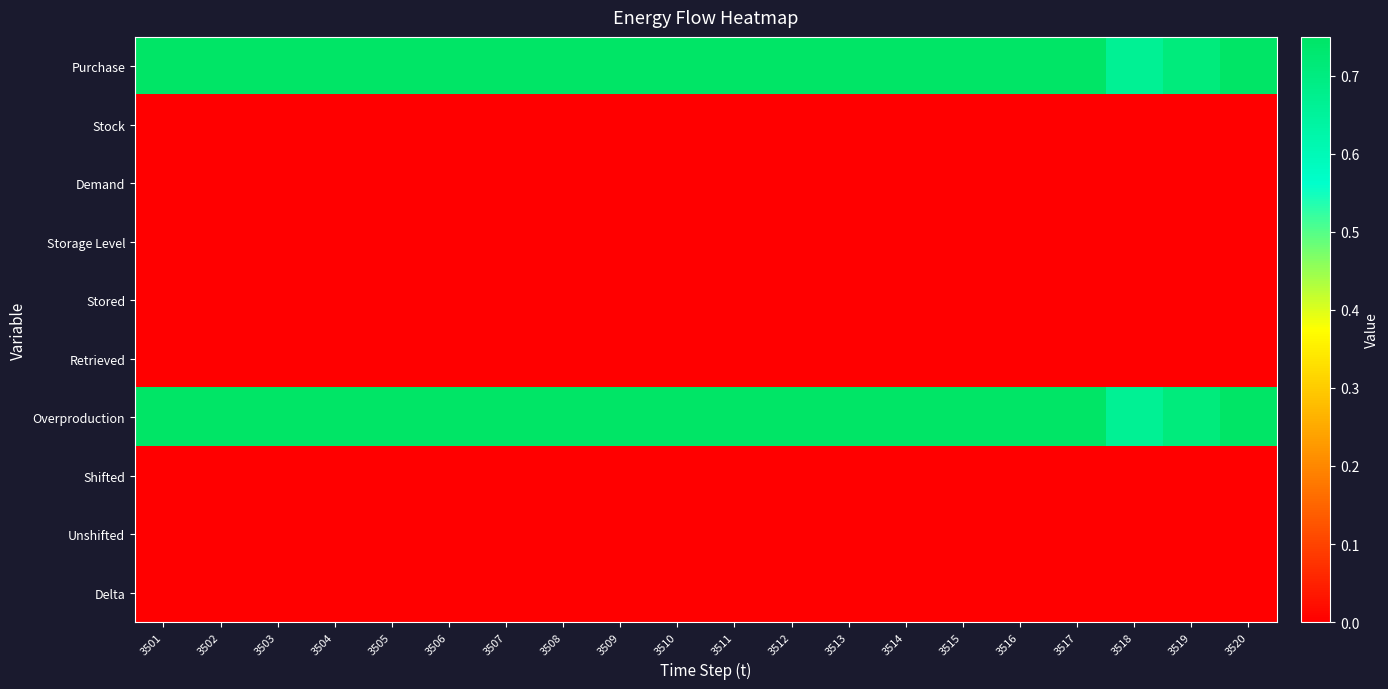

What is the difference between the highest and lowest values at 3502?

0.8